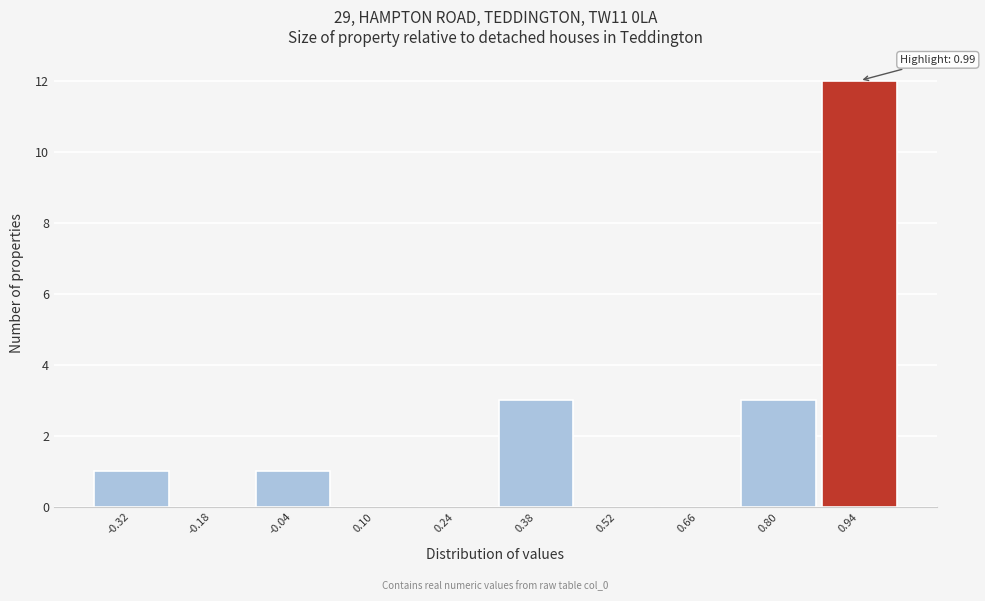

Over which range of the x-axis is the bar tallest?

0.86 to 1.00